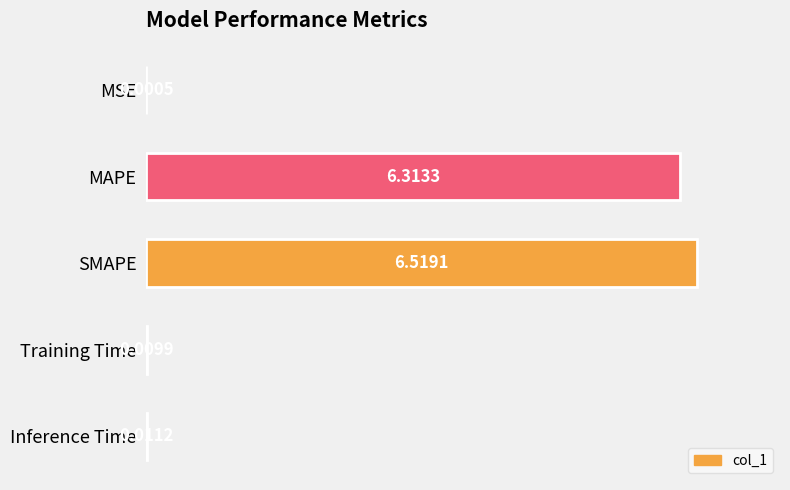

What is the maximum value shown in the chart?

100.0